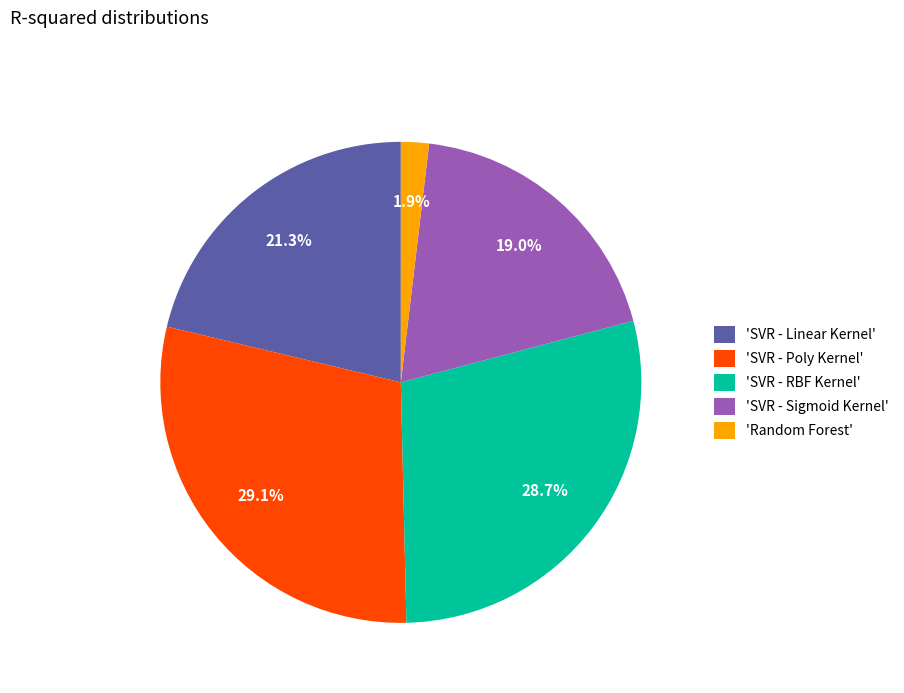

What portion of the pie excludes 'SVR - RBF Kernel'?

71.3%